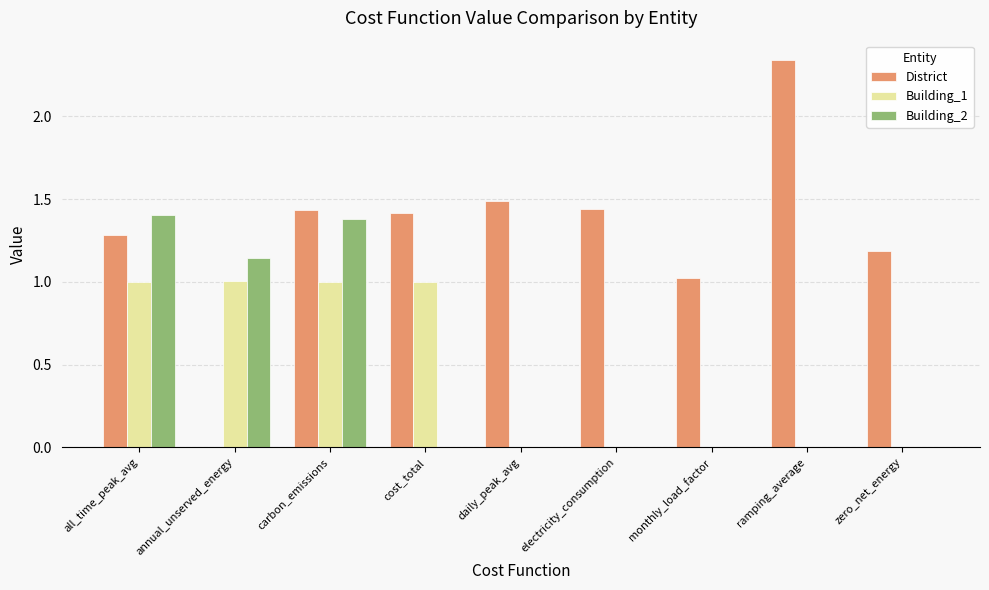

What is the sum of all Building_1 values?

4.0